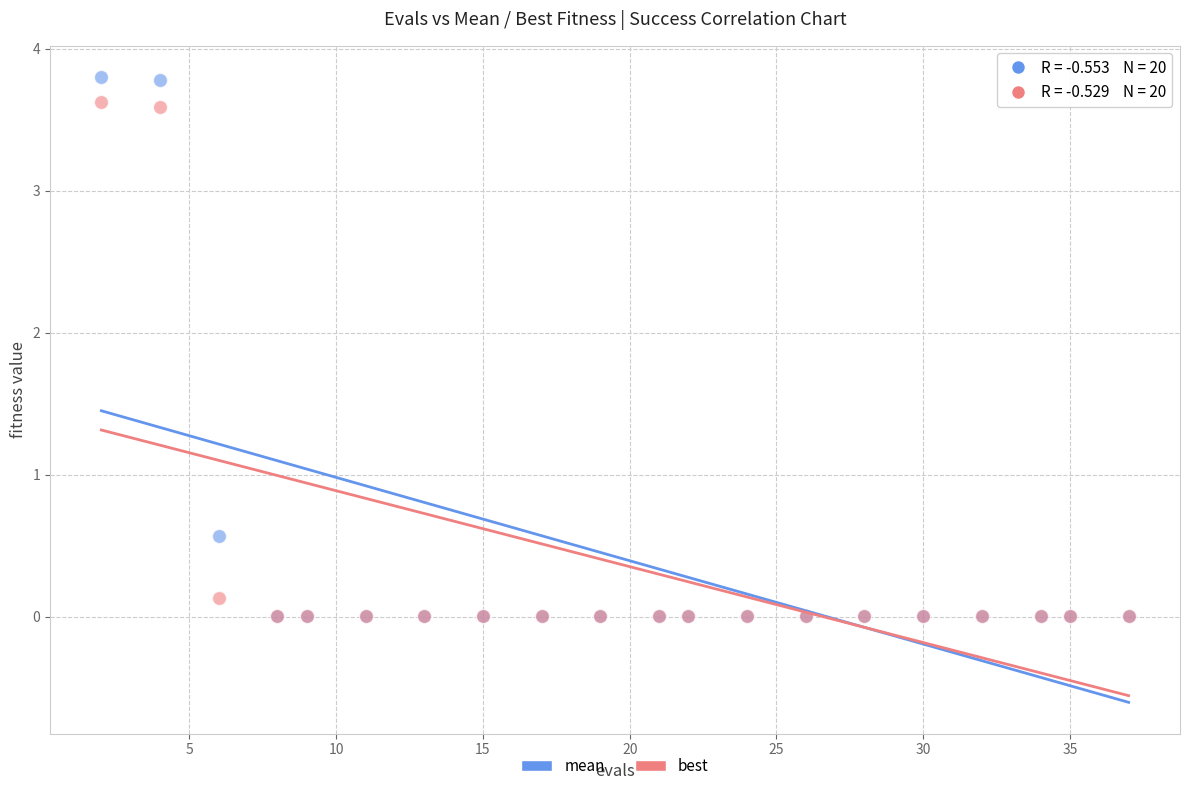

What are all the series names shown in the legend?

mean, best